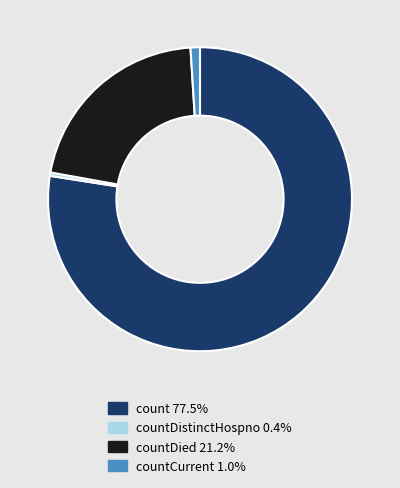

Does any single category account for the majority?

Yes